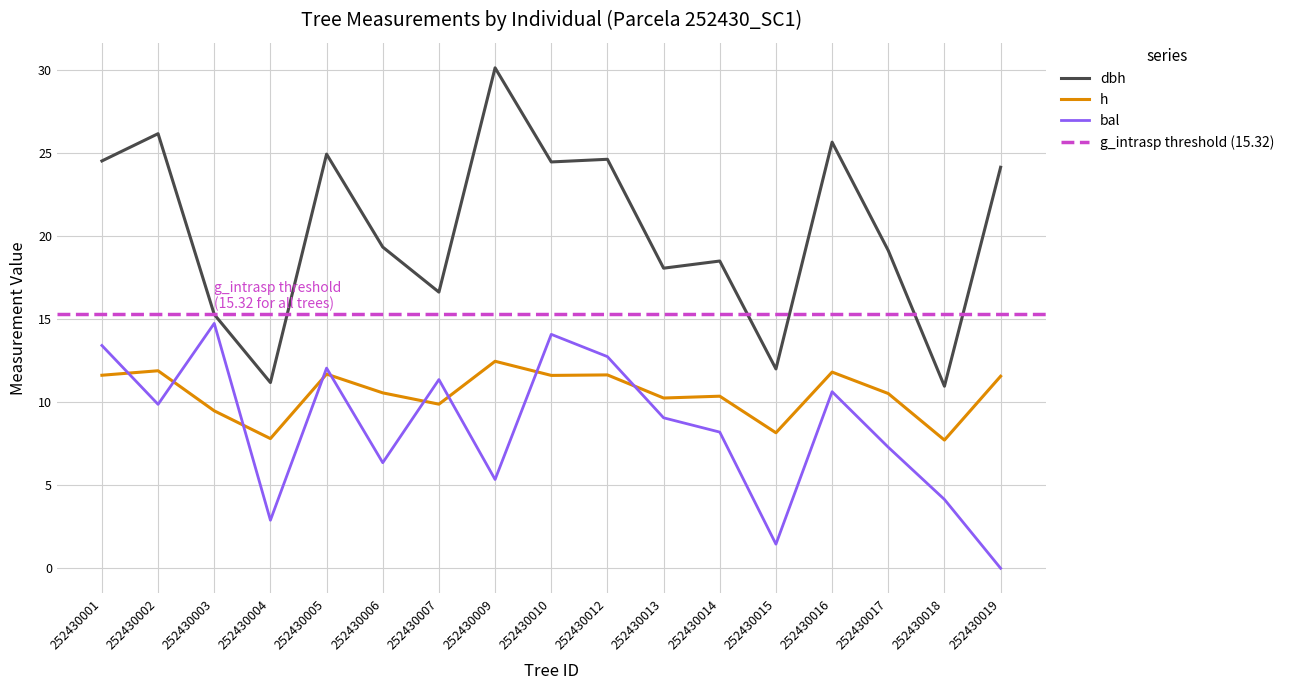

Which series has the largest range (max minus min)?

dbh